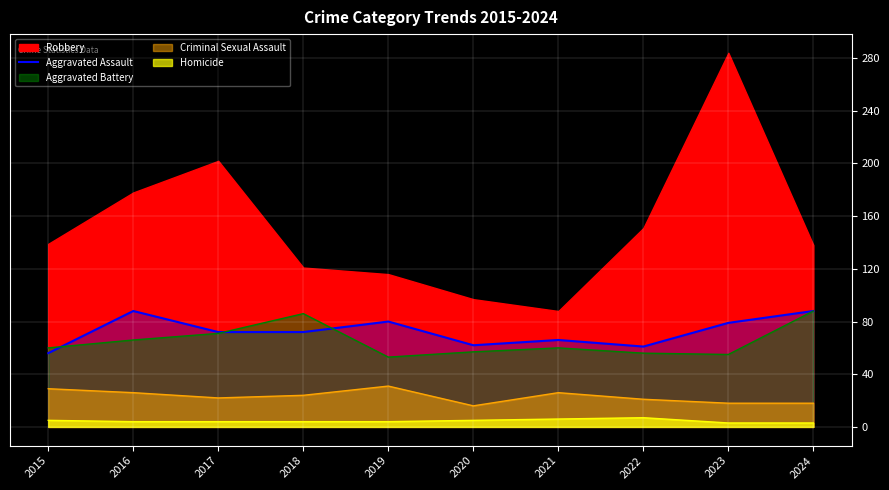

True or false: Aggravated Assault has a value of 35 at 2023.

False